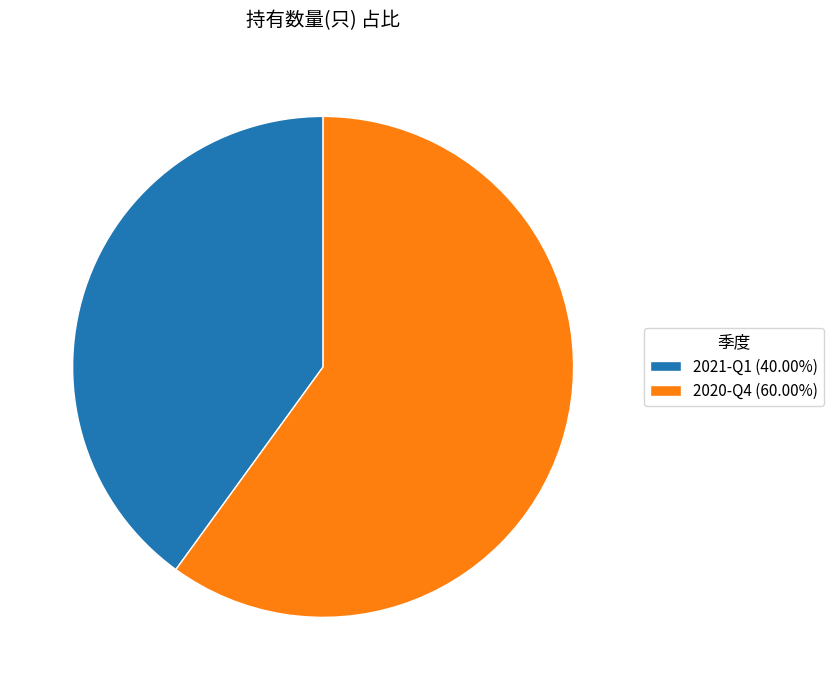

Approximately how many times larger is the value at 2021-Q1 (40.00%) compared to 2020-Q4 (60.00%)?

0.7